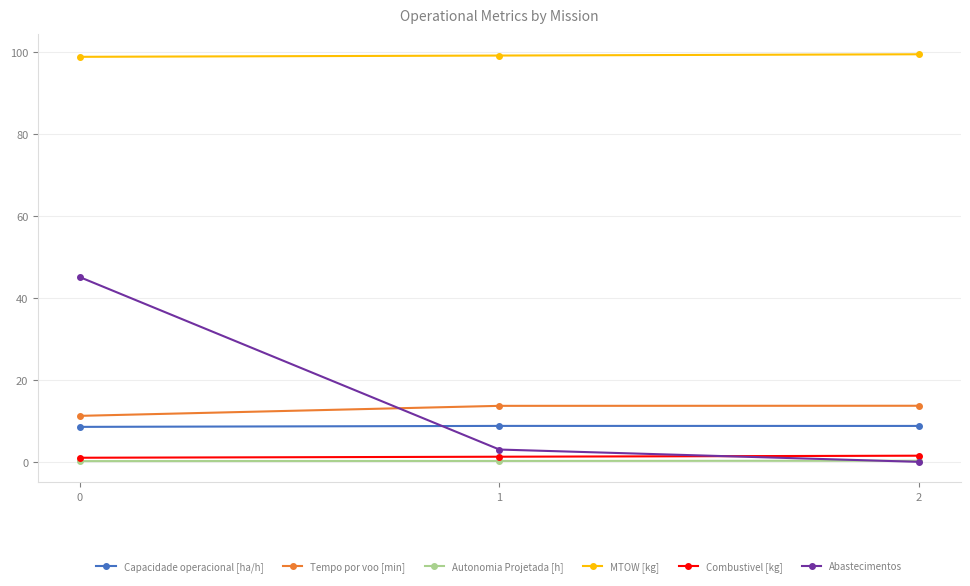

List the labels in order of Abastecimentos value, largest first.

0, 1, 2